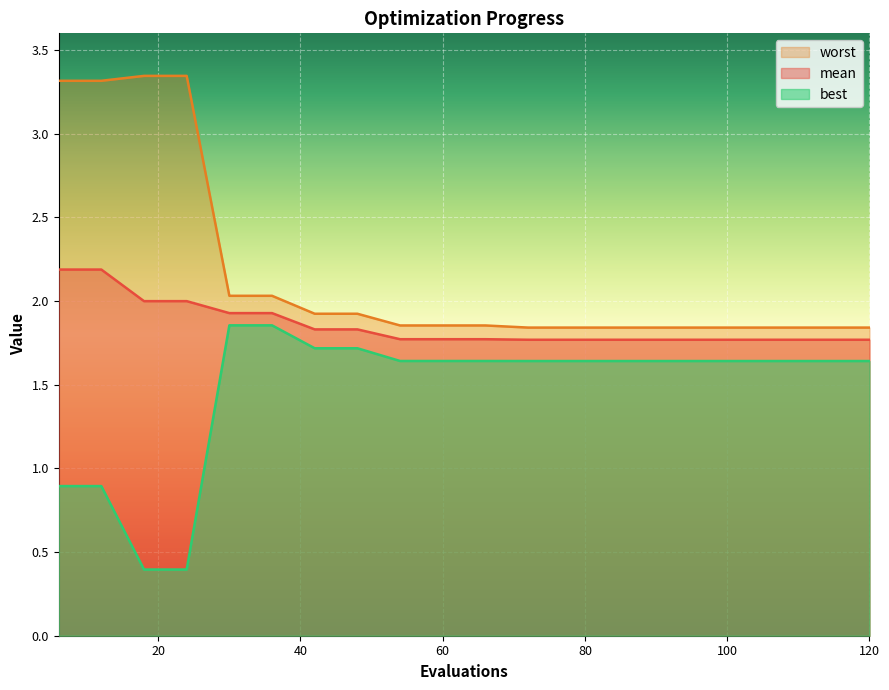

Reading left to right, list all the values displayed in this chart.

mean: 2.2	2.2	2.0	2.0	1.9	1.9	1.8	1.8	1.8	1.8	1.8	1.8	1.8	1.8	1.8	1.8	1.8	1.8	1.8	1.8
best: 0.9	0.9	0.4	0.4	1.9	1.9	1.7	1.7	1.6	1.6	1.6	1.6	1.6	1.6	1.6	1.6	1.6	1.6	1.6	1.6
worst: 3.3	3.3	3.3	3.3	2.0	2.0	1.9	1.9	1.9	1.9	1.9	1.8	1.8	1.8	1.8	1.8	1.8	1.8	1.8	1.8